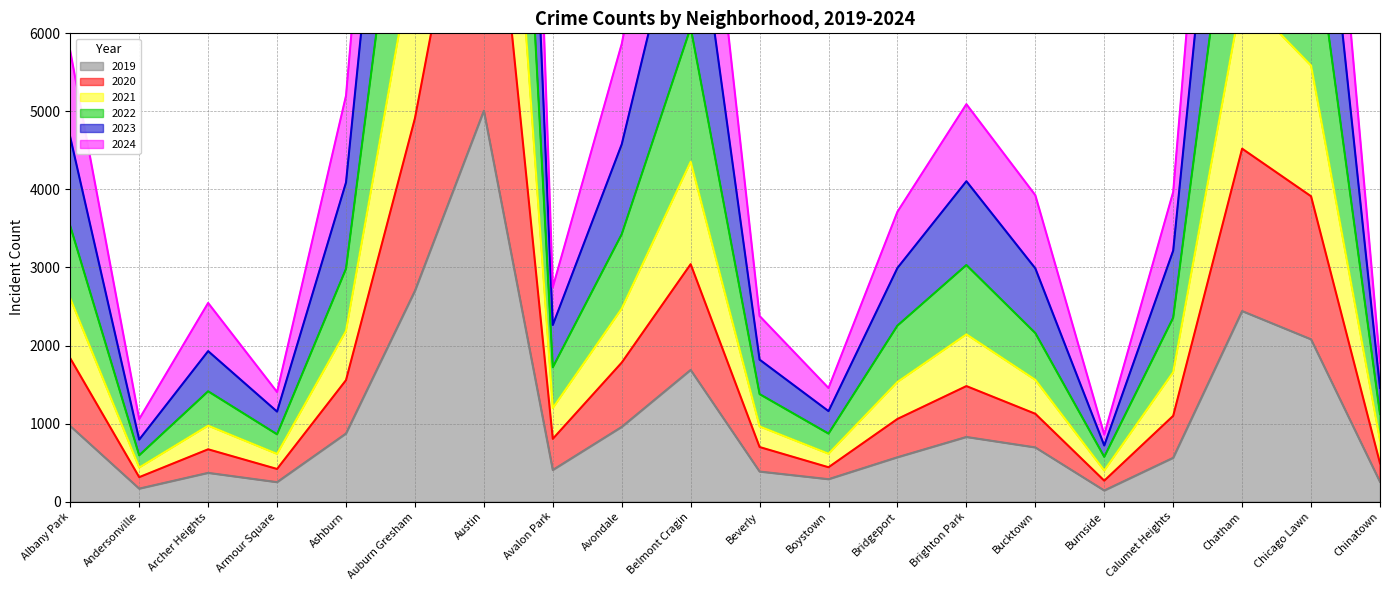

What is the minimum value for 2019?

142